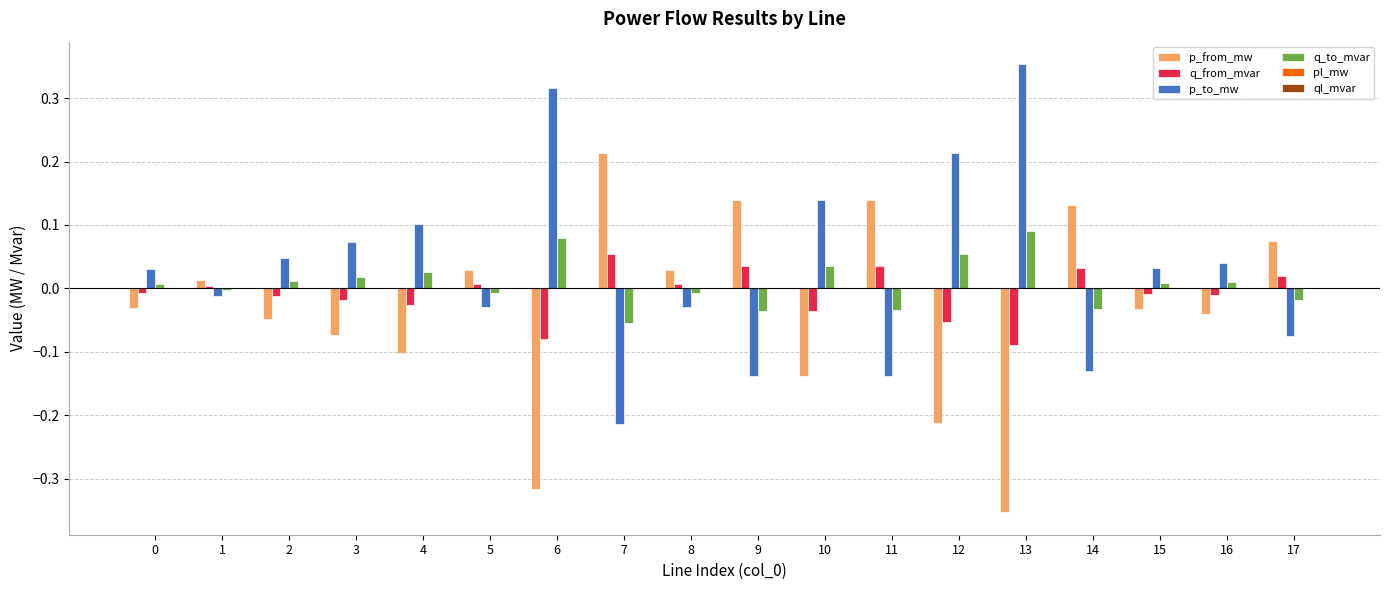

Which label corresponds to the largest value in the chart?

13